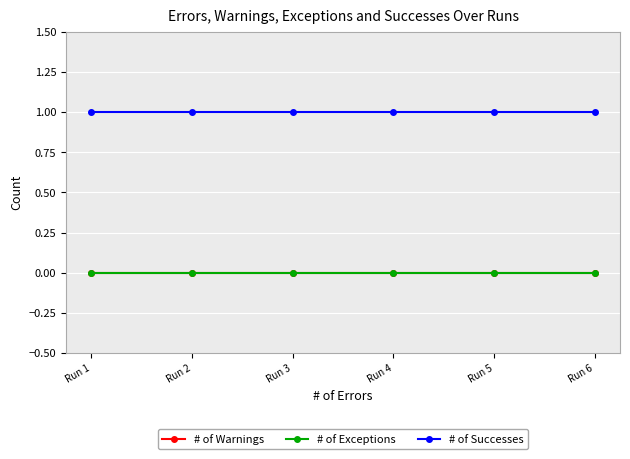

Does the chart have visible grid lines?

Yes